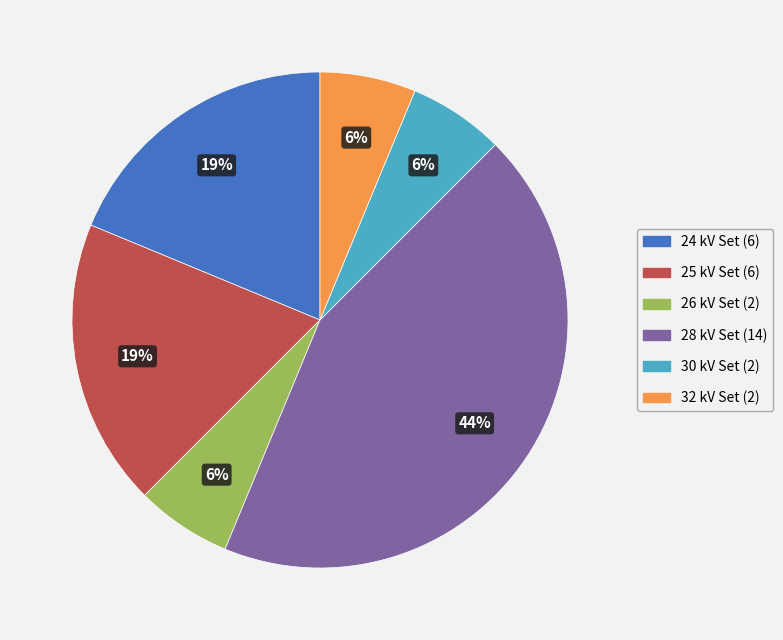

Does 30 kV represent more than half of the total?

No